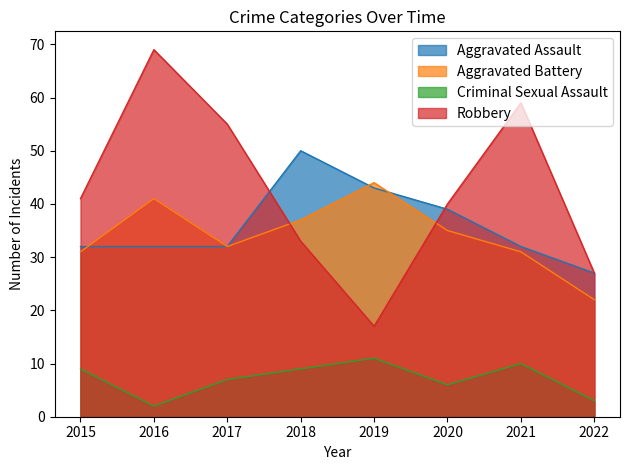

What is the difference between the maximum and second lowest values in the Aggravated Assault series?

18